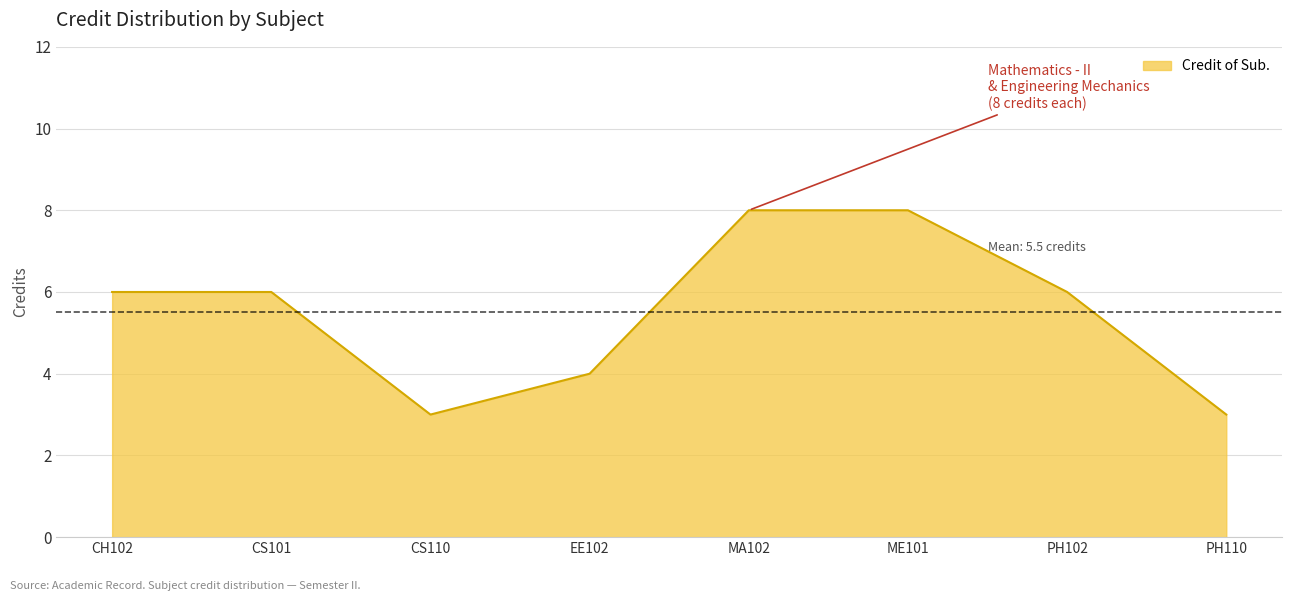

What is the greatest value displayed?

8